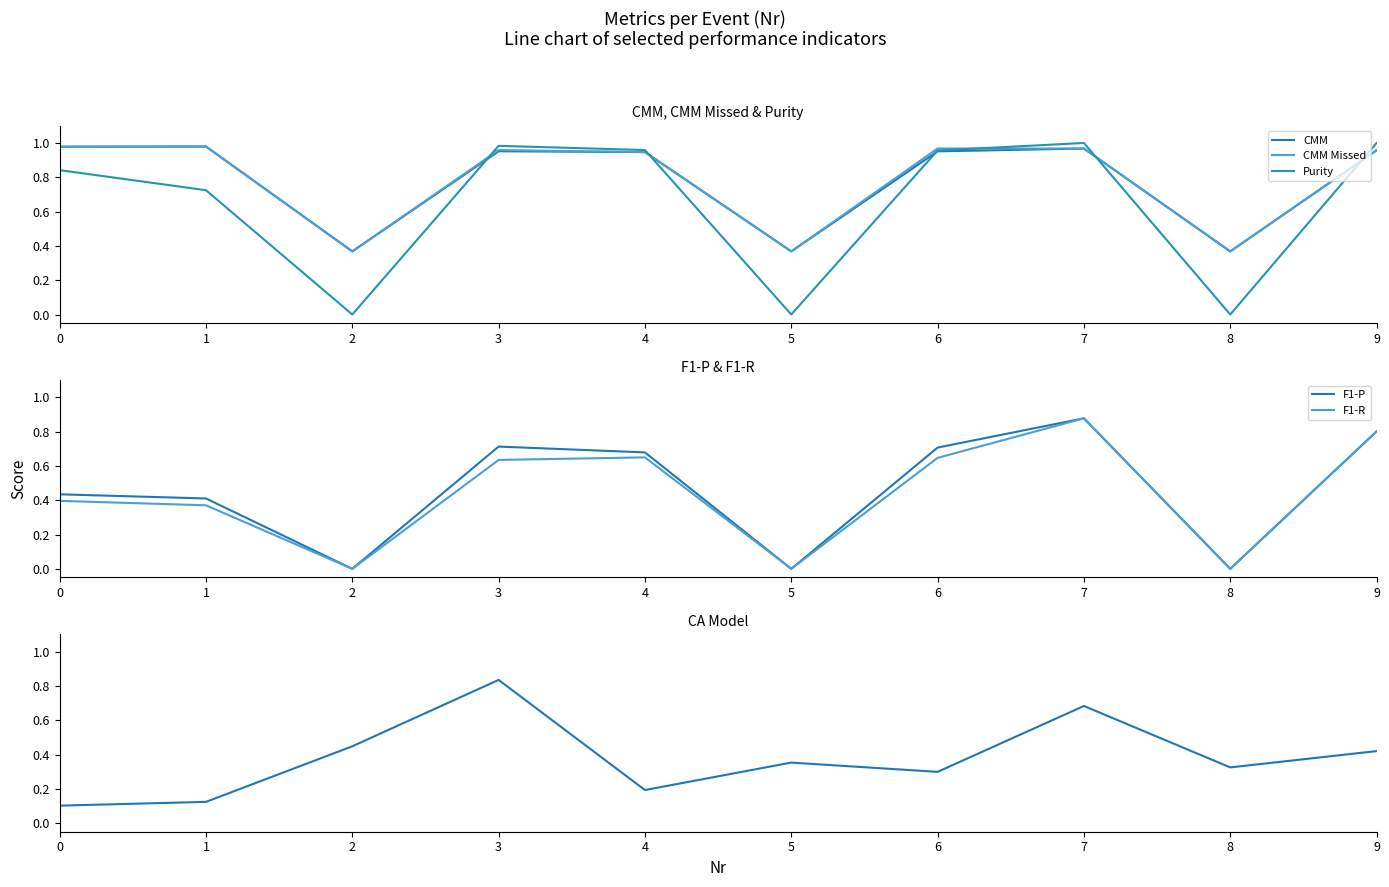

Which series has the widest spread of values?

Purity